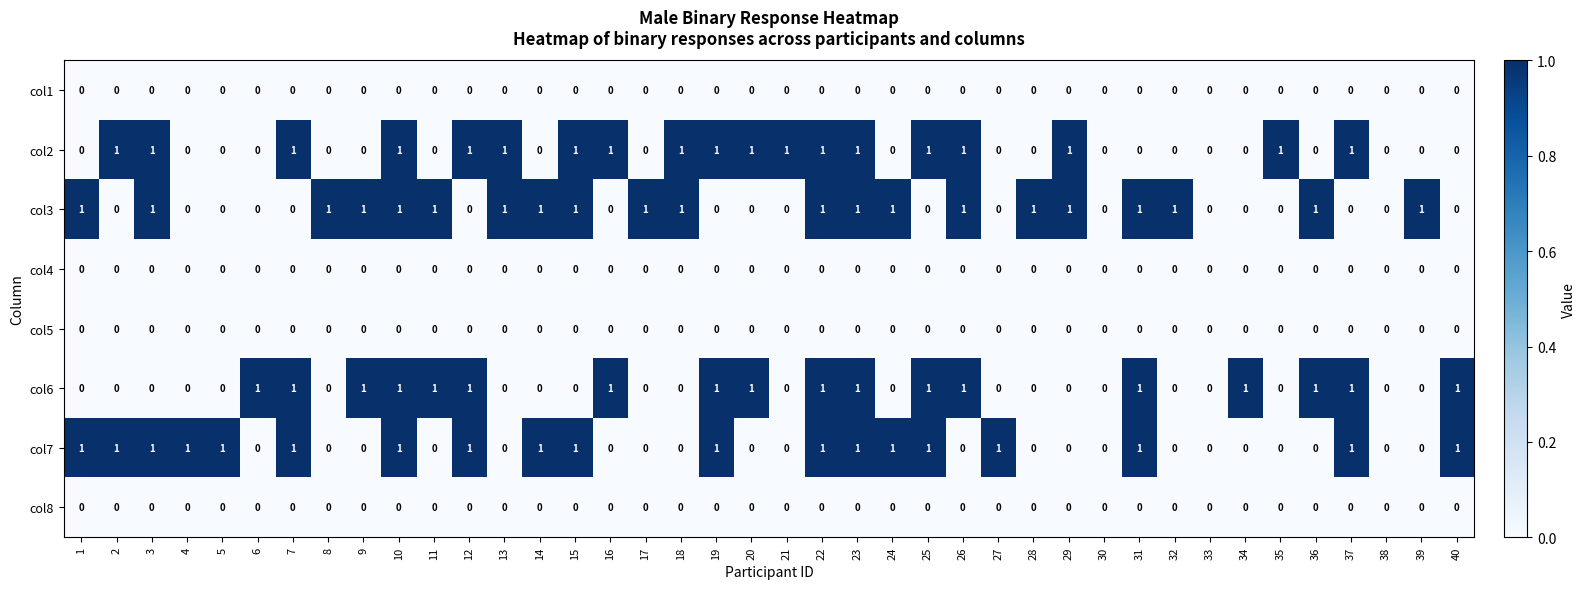

Which series changed the most between 20 and 26?

col3